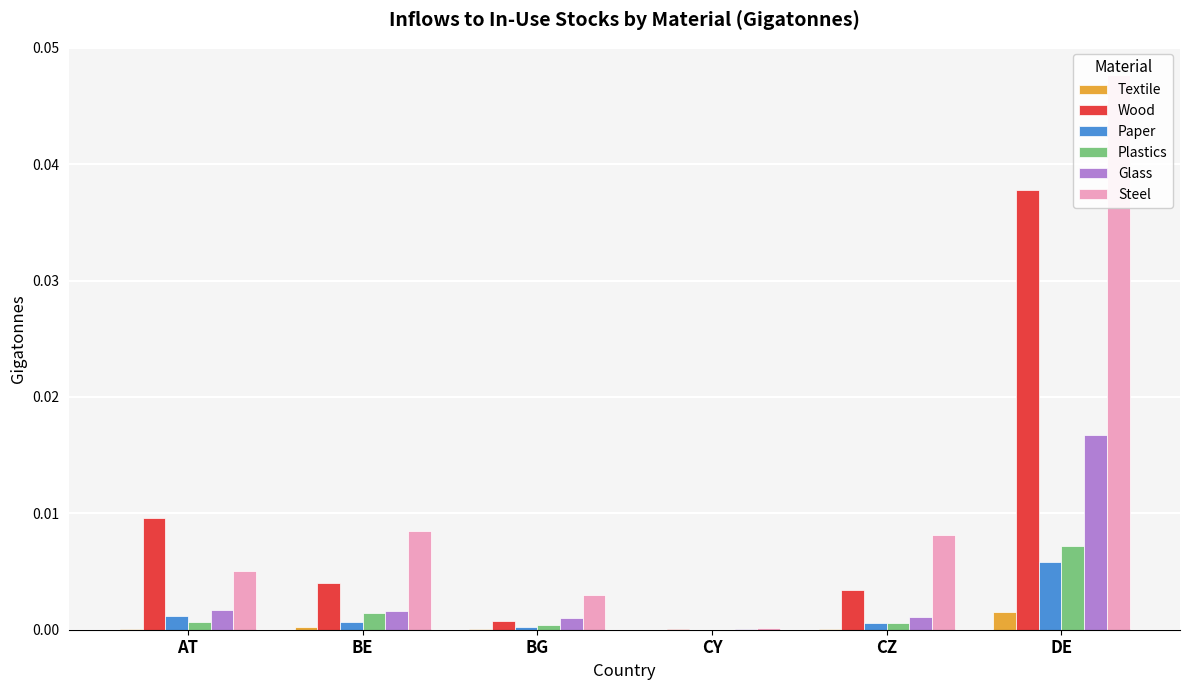

What is the label of the 2nd bar from the right?

CZ